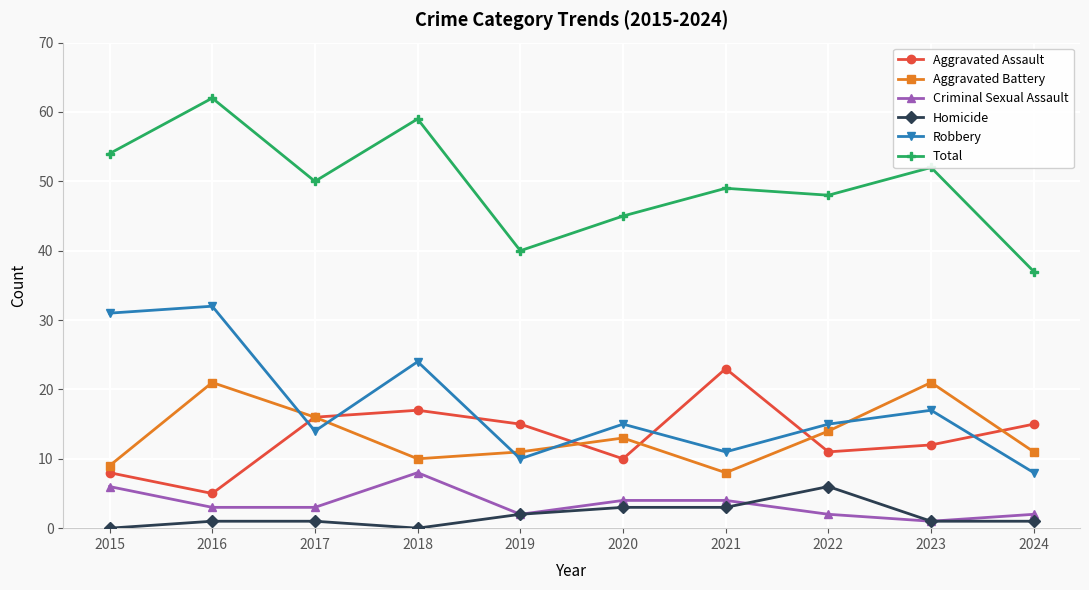

Where does the Aggravated Assault series first go above 15?

2017